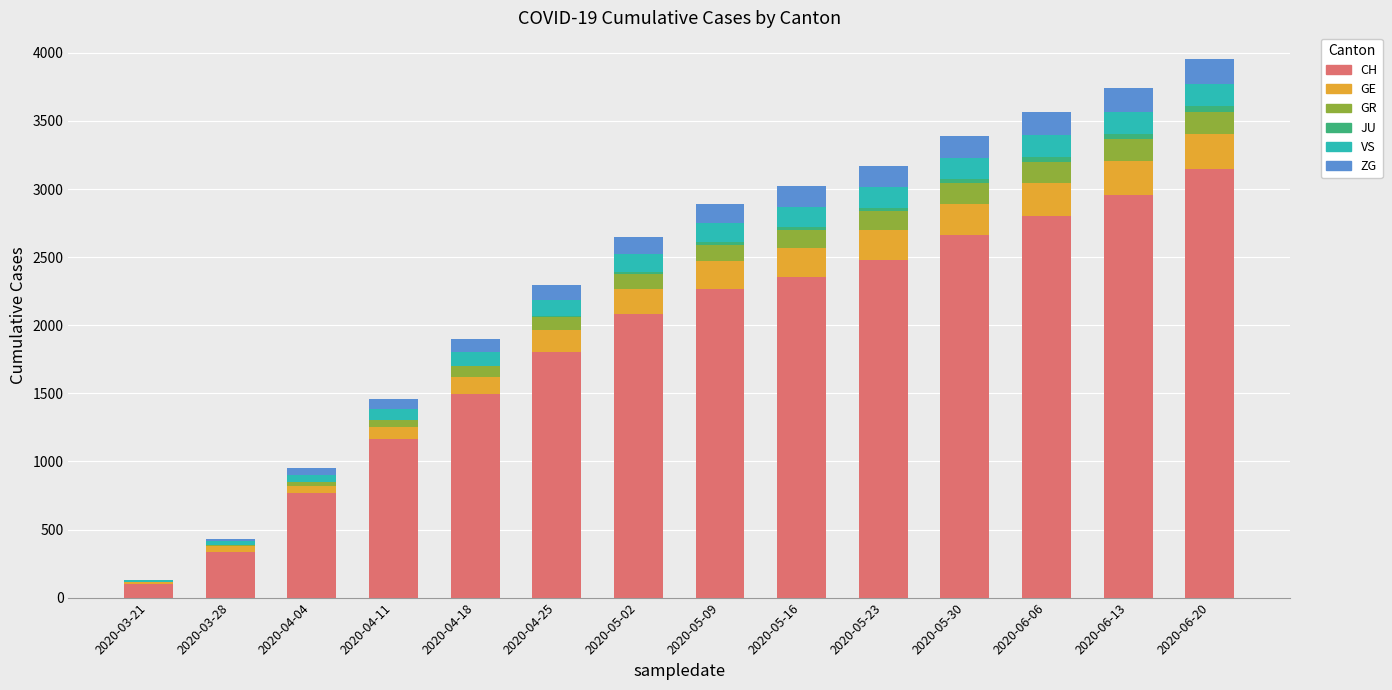

What is the maximum value for CH?

3145